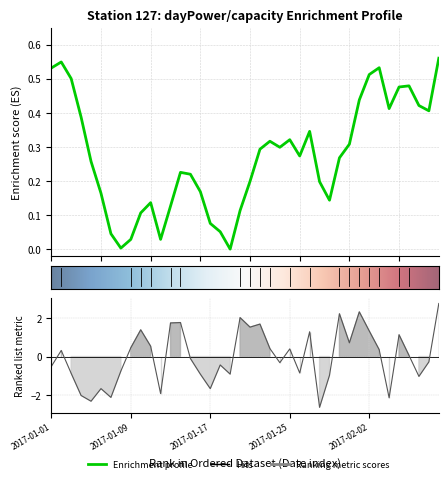

Reading left to right, extract all data points from this chart.

2017-01-01=-0.5	2017-01-02=0.3	2017-01-03=-0.9	2017-01-04=-2.0	2017-01-05=-2.3	2017-01-06=-1.7	2017-01-07=-2.1	2017-01-08=-0.8	2017-01-09=0.5	2017-01-10=1.4	2017-01-11=0.5	2017-01-12=-1.9	2017-01-13=1.8	2017-01-14=1.8	2017-01-15=-0.1	2017-01-16=-0.9	2017-01-17=-1.7	2017-01-18=-0.4	2017-01-19=-0.9	2017-01-20=2.0	2017-01-21=1.5	2017-01-22=1.7	2017-01-23=0.4	2017-01-24=-0.3	2017-01-25=0.4	2017-01-26=-0.9	2017-01-27=1.3	2017-01-28=-2.7	2017-01-29=-1.0	2017-01-30=2.2	2017-01-31=0.7	2017-02-01=2.3	2017-02-02=1.3	2017-02-03=0.4	2017-02-04=-2.2	2017-02-05=1.1	2017-02-06=0.1	2017-02-07=-1.0	2017-02-08=-0.3	2017-02-09=2.8